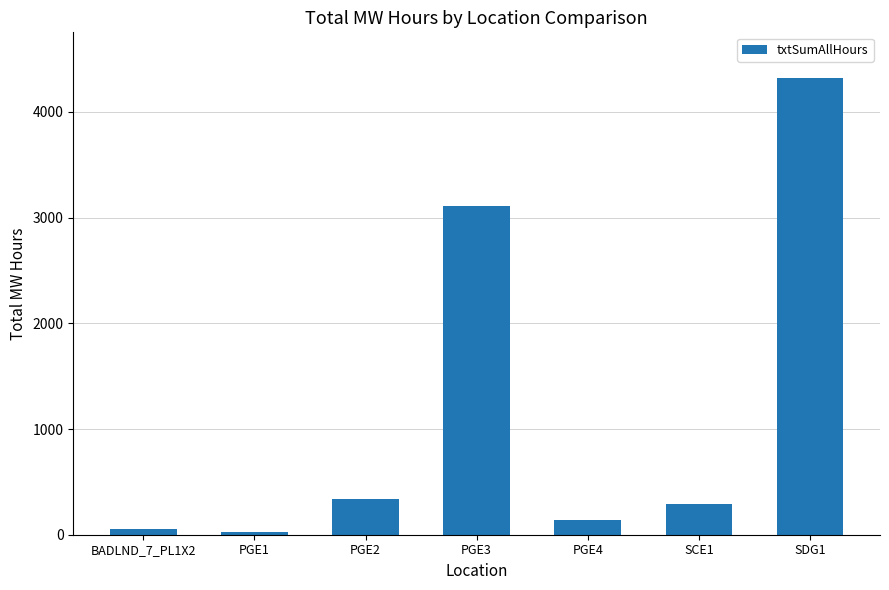

What is the difference between the maximum and second lowest values?

4263.3